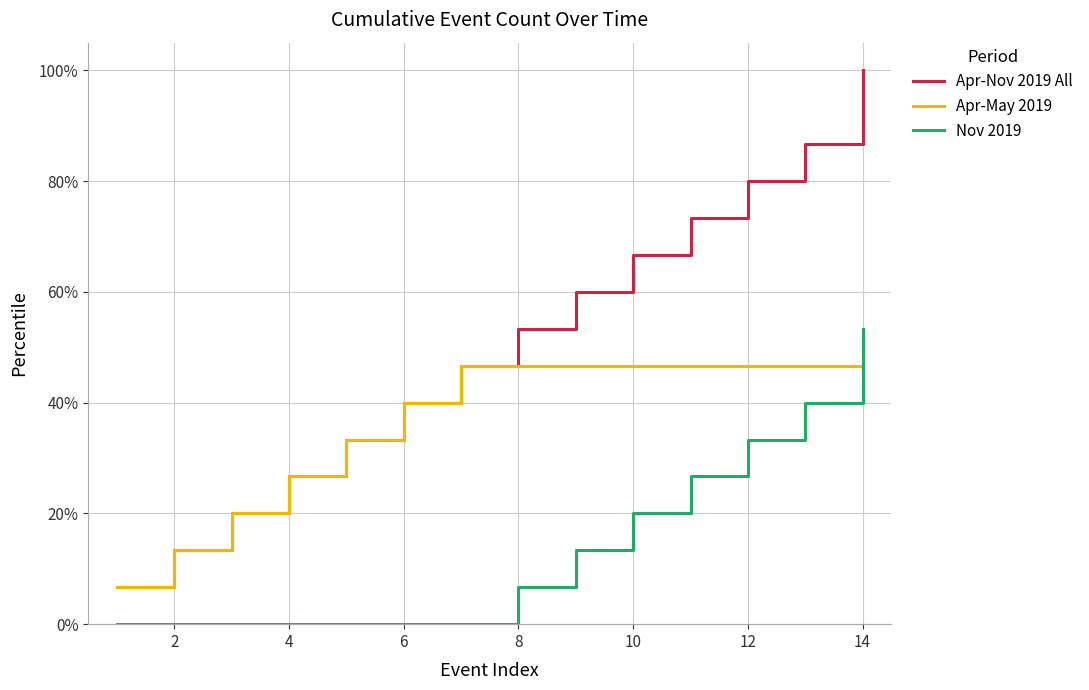

List the series in order of their peak value, highest first.

Apr-Nov 2019 All, Nov 2019, Apr-May 2019